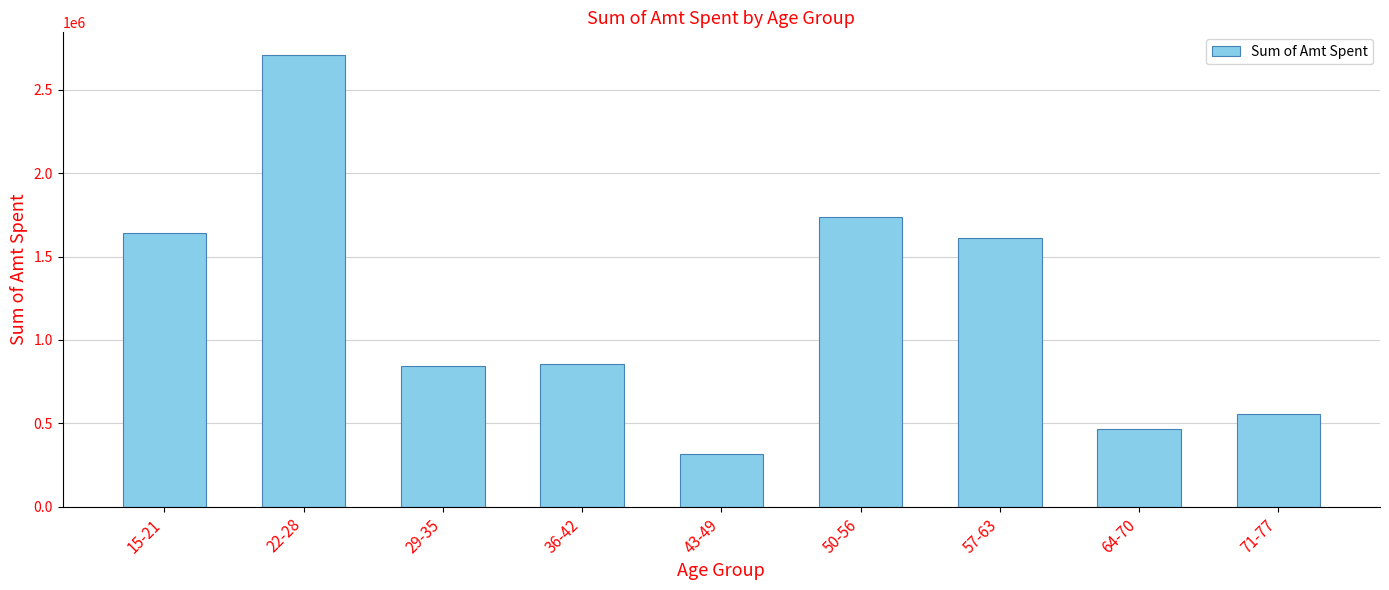

Reading left to right, list all the values displayed in this chart.

15-21=1639111	22-28=2707990	29-35=842036	36-42=856522	43-49=314271	50-56=1739271	57-63=1610530	64-70=465280	71-77=554529